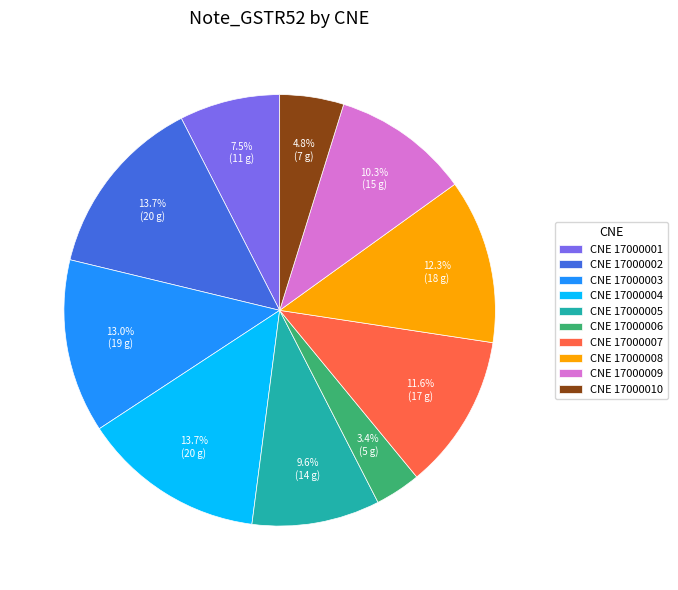

Does CNE 17000007 account for over 50% of the chart?

No